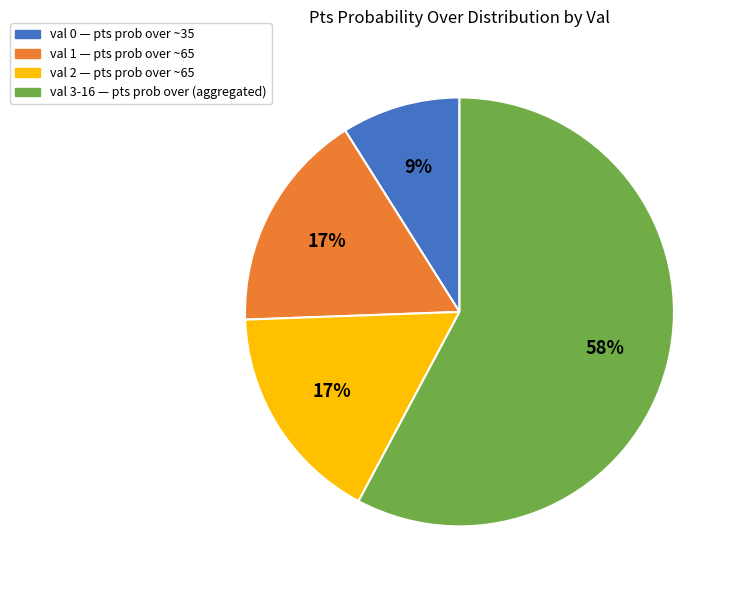

To the nearest percent, what is the difference between the largest and smallest slice percentages?

49%